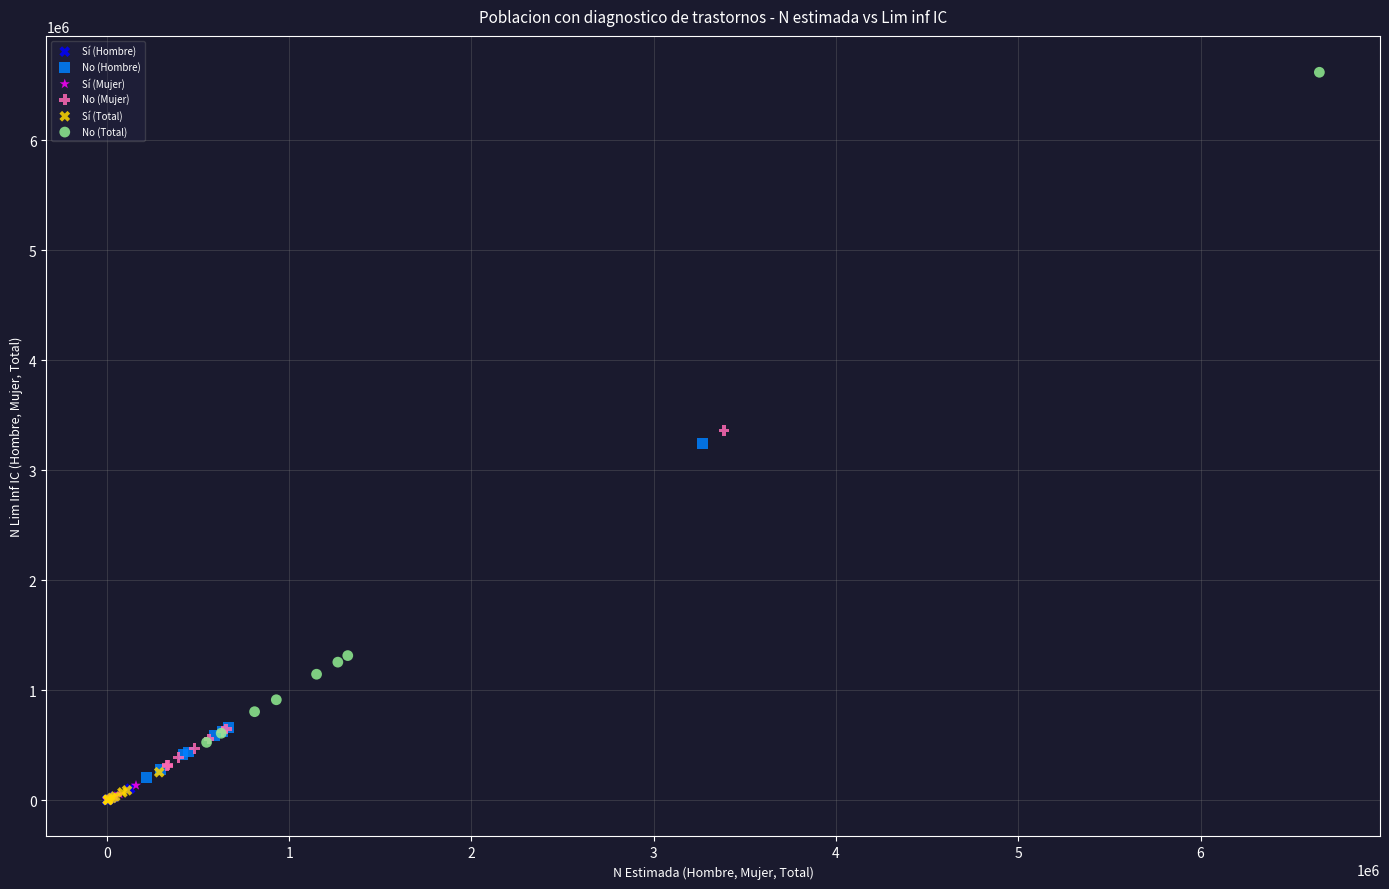

Which series contains the highest Y value?

No (Total)